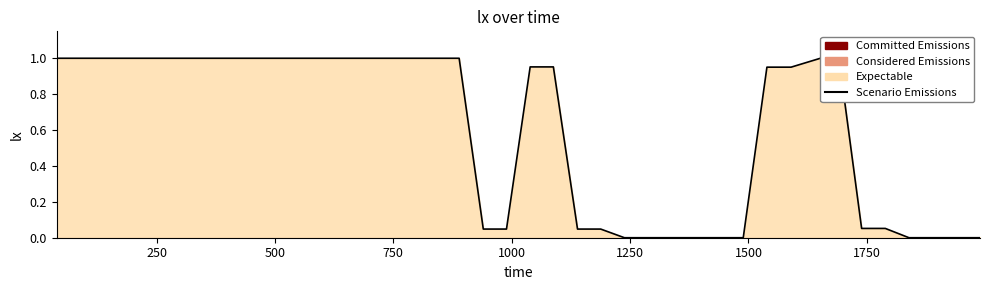

What is the maximum value shown in the chart?

1.0